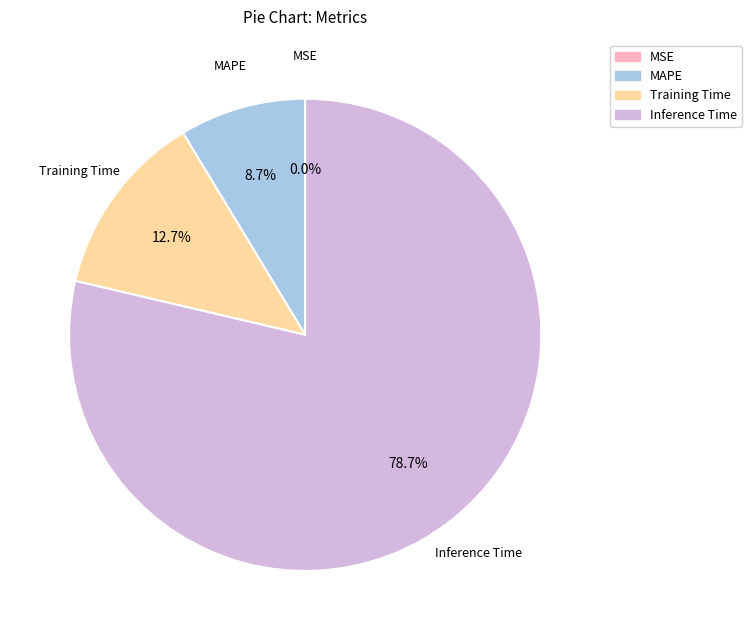

To the nearest percent, what is the average slice percentage?

25%